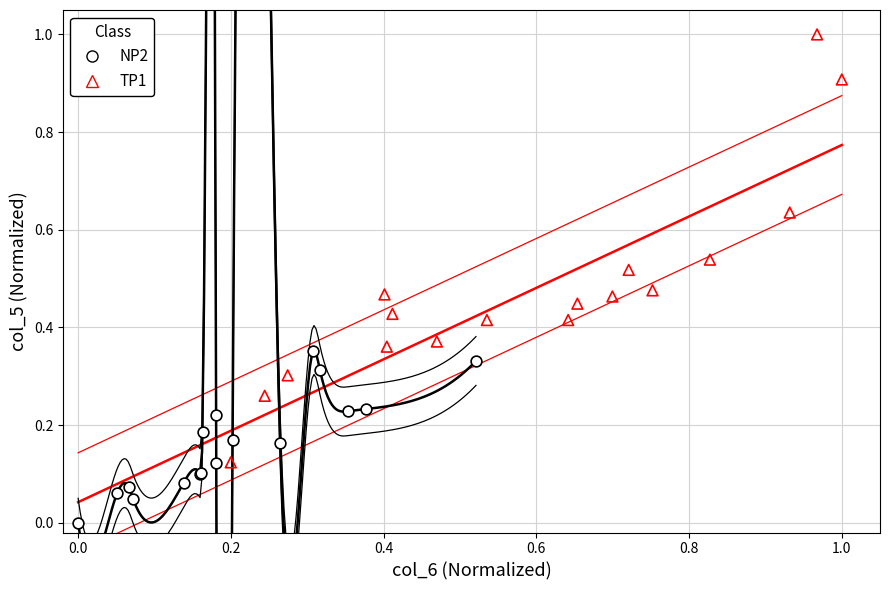

Which series contains the highest Y value?

TP1